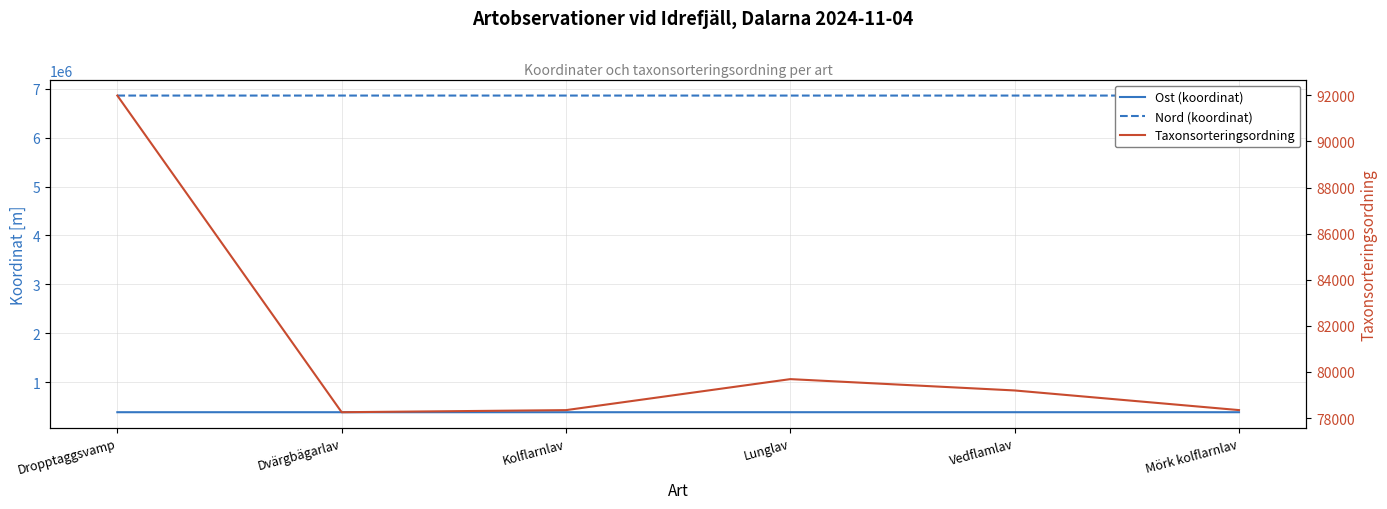

Is the value of Taxonsorteringsordning at Kolflarnlav greater than the value of Nord (koordinat) at Kolflarnlav?

No